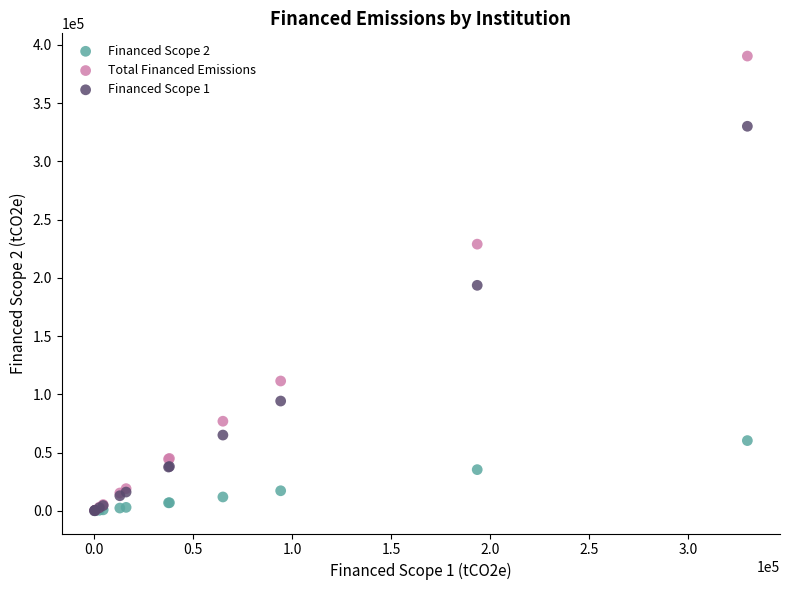

What are all the series names shown in the legend?

Financed Scope 2, Total Financed Emissions, Financed Scope 1